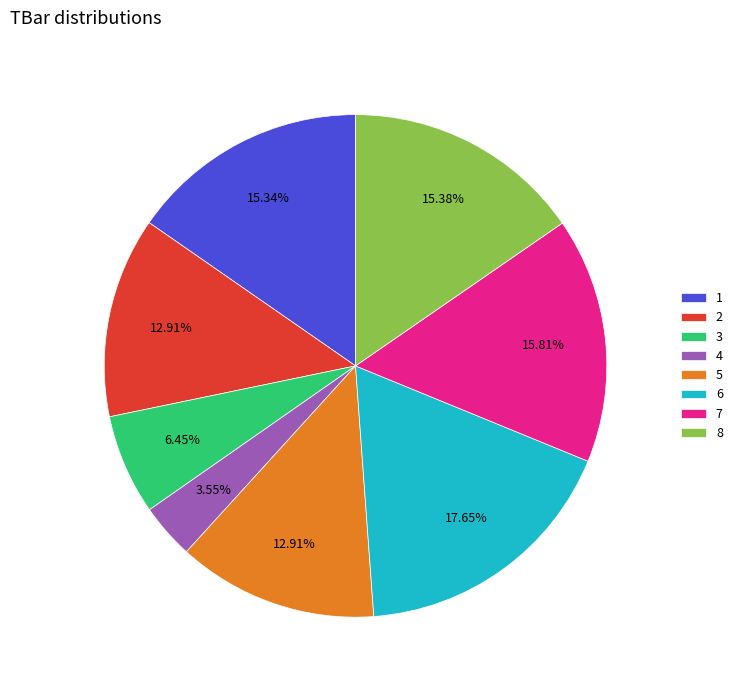

Which category has the smallest portion of the pie?

4